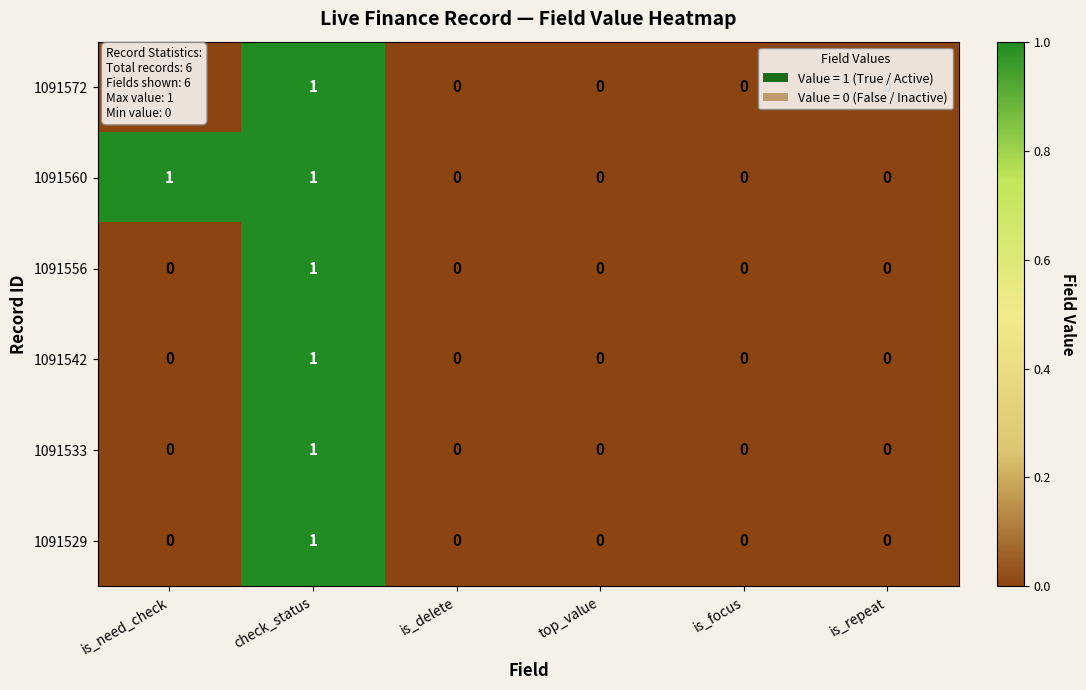

How many series are shown in this chart?

6